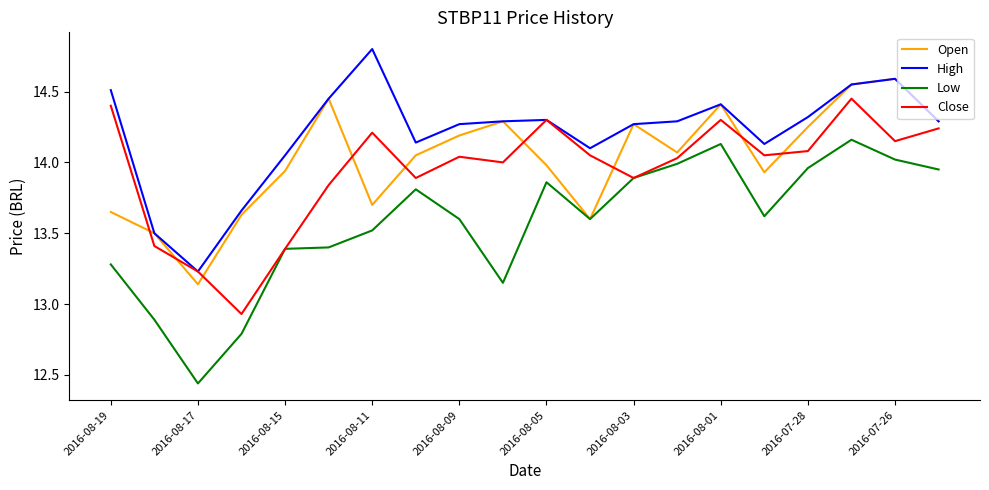

Which series has the widest spread of values?

Low